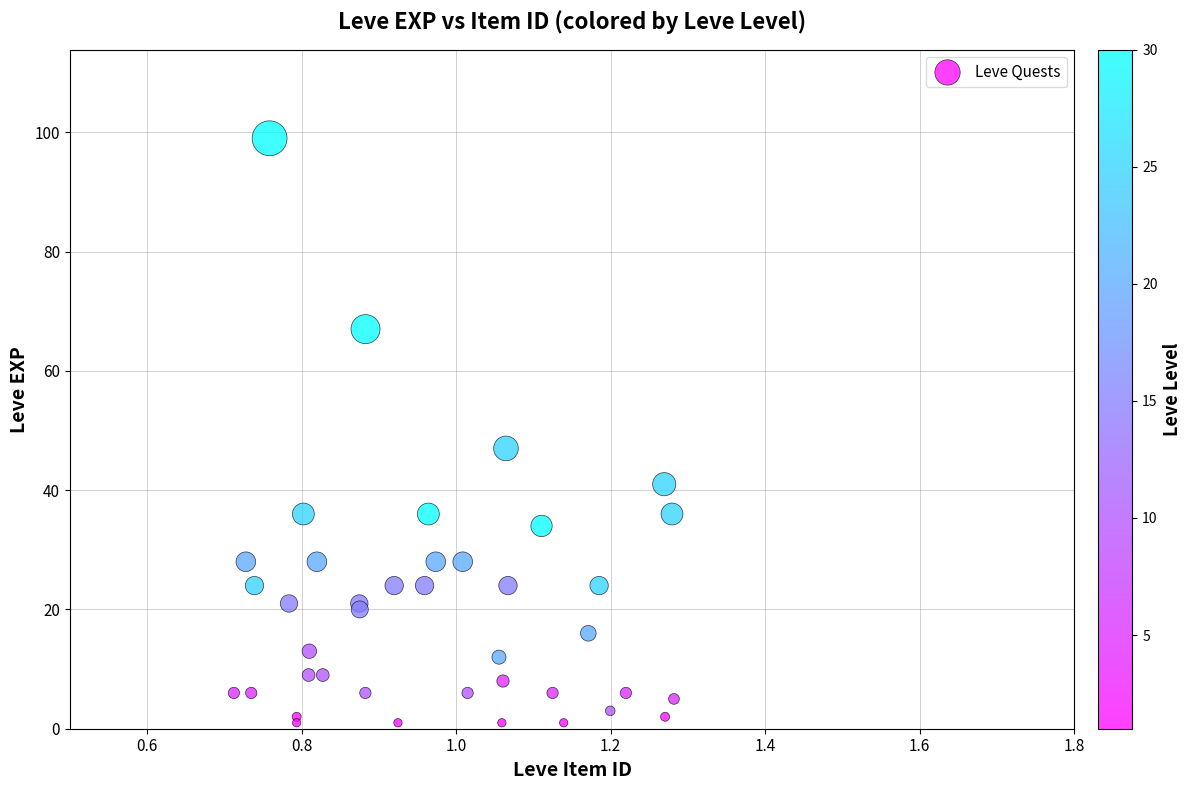

What Y value in the scatter plot is closest to 50?

47